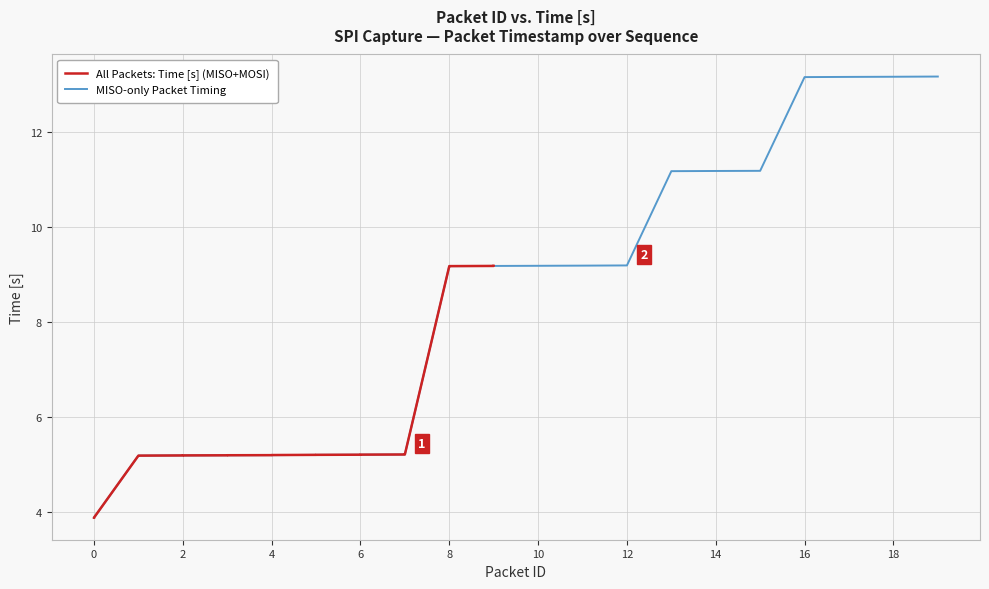

What is the highest value of the MISO-only Packet Timing series?

13.2